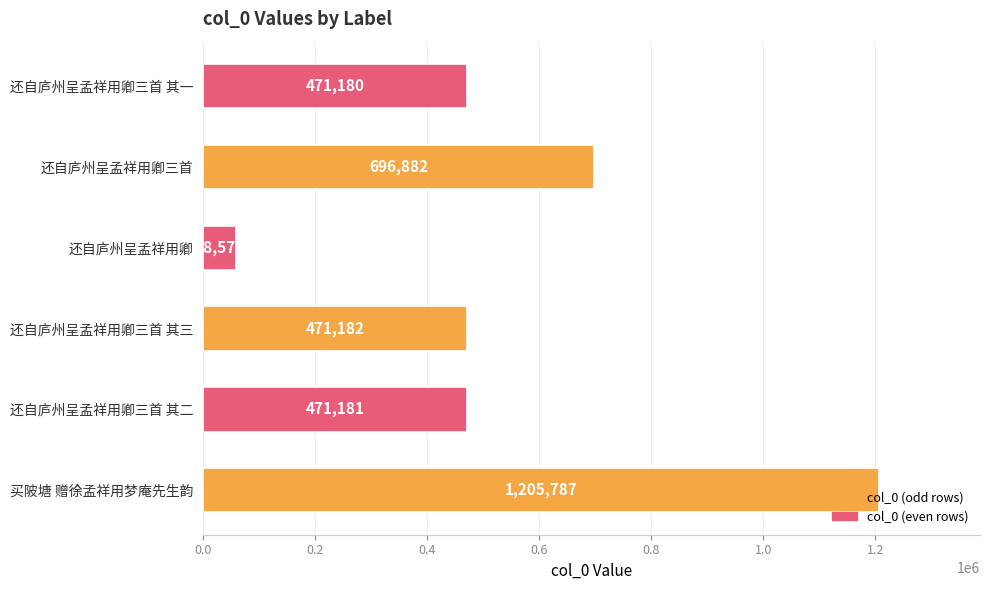

What is the difference between the second highest and minimum values?

638312